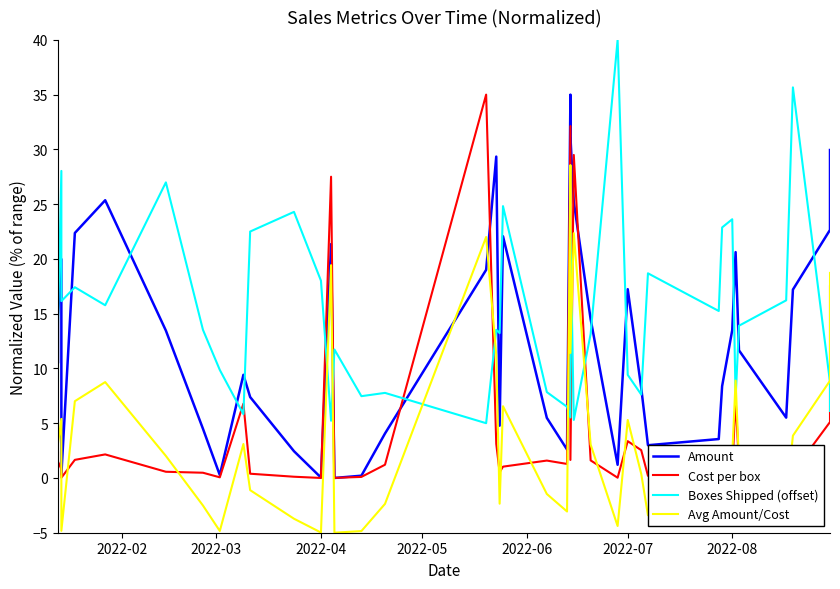

True or false: Cost per box has more than 0 points higher than both neighbors.

True